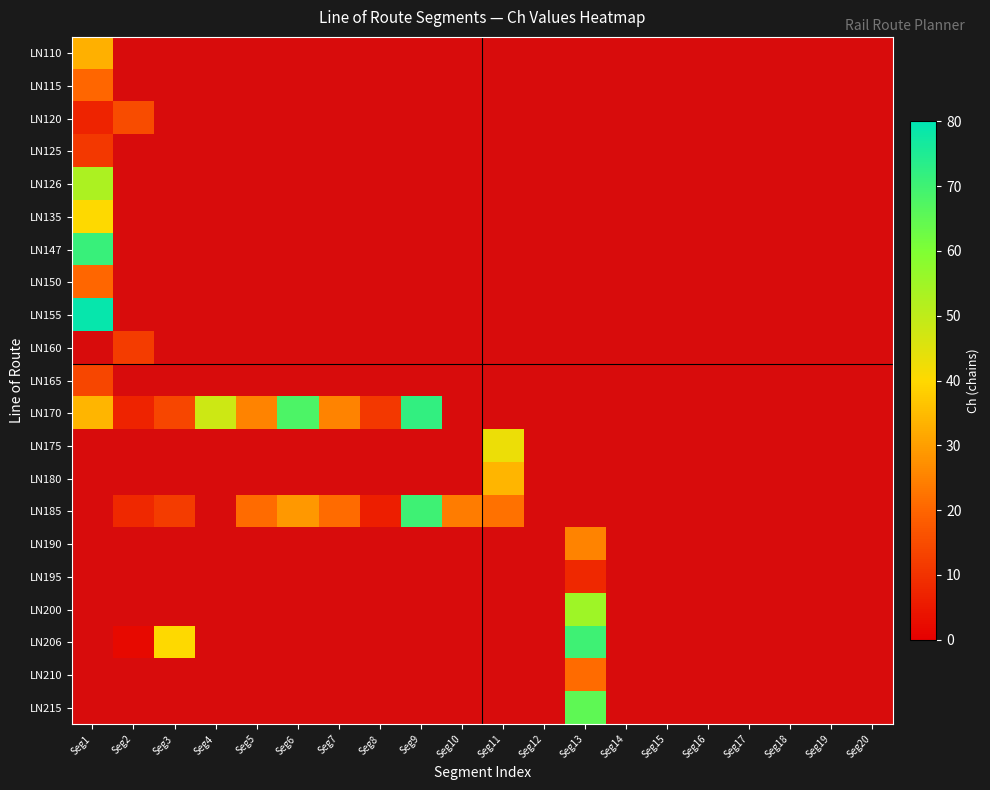

Count the number of categories in the chart.

20